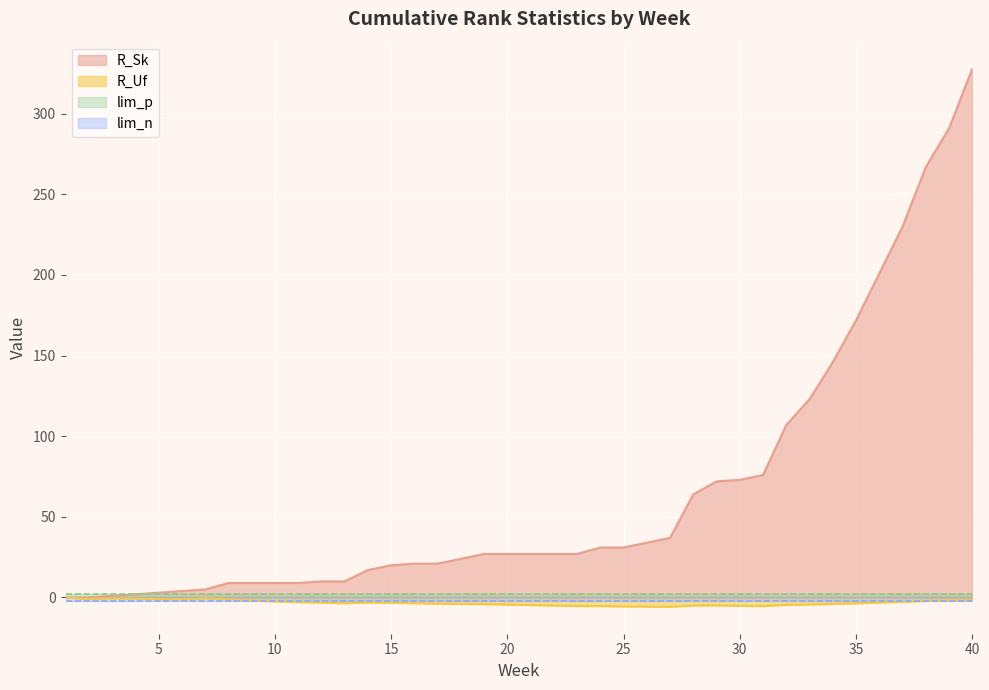

What is the value of the R_Uf point at the 7th from the left?

-0.5